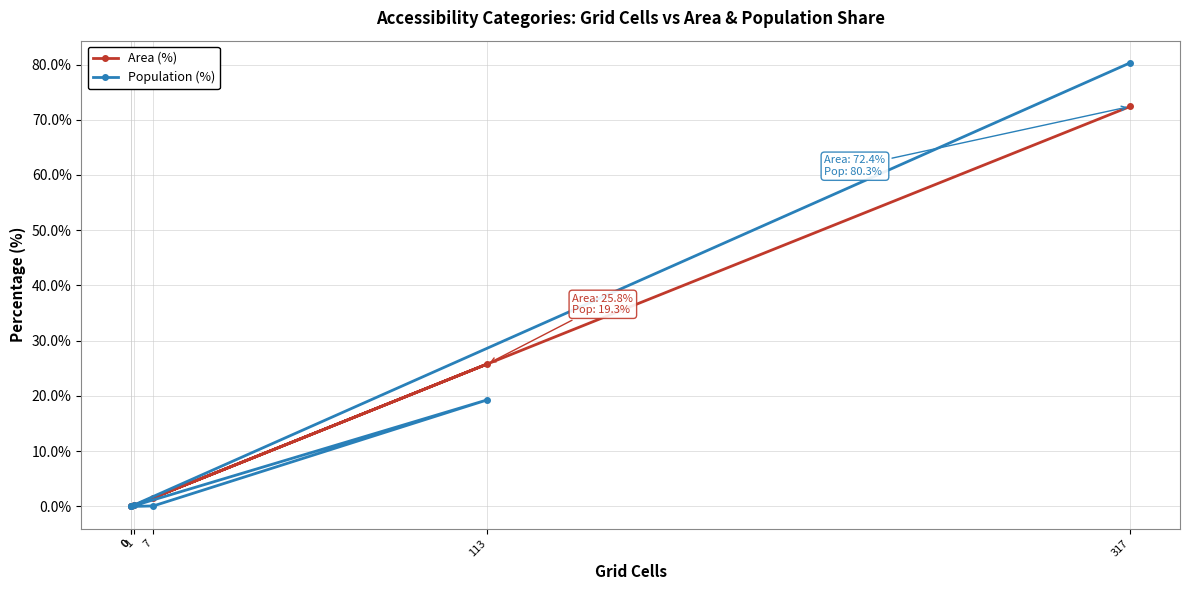

At which label is Area (%) closest to 36?

113